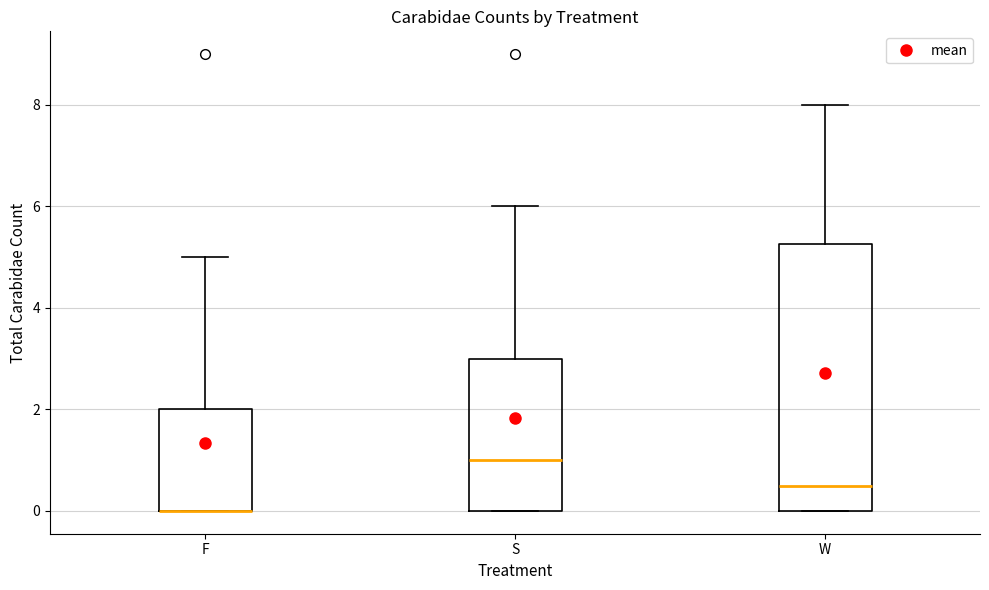

Comparing the boxes themselves (not the whiskers), which one is the tallest?

W